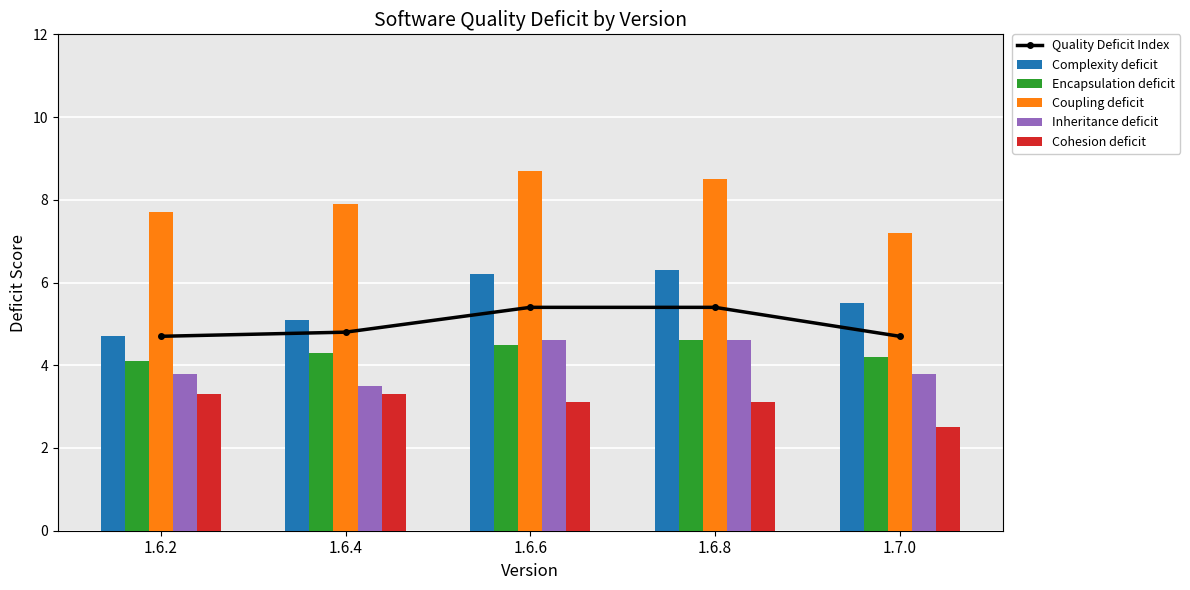

The Inheritance deficit series shows 6.0 at 1.7.0. True or false?

False